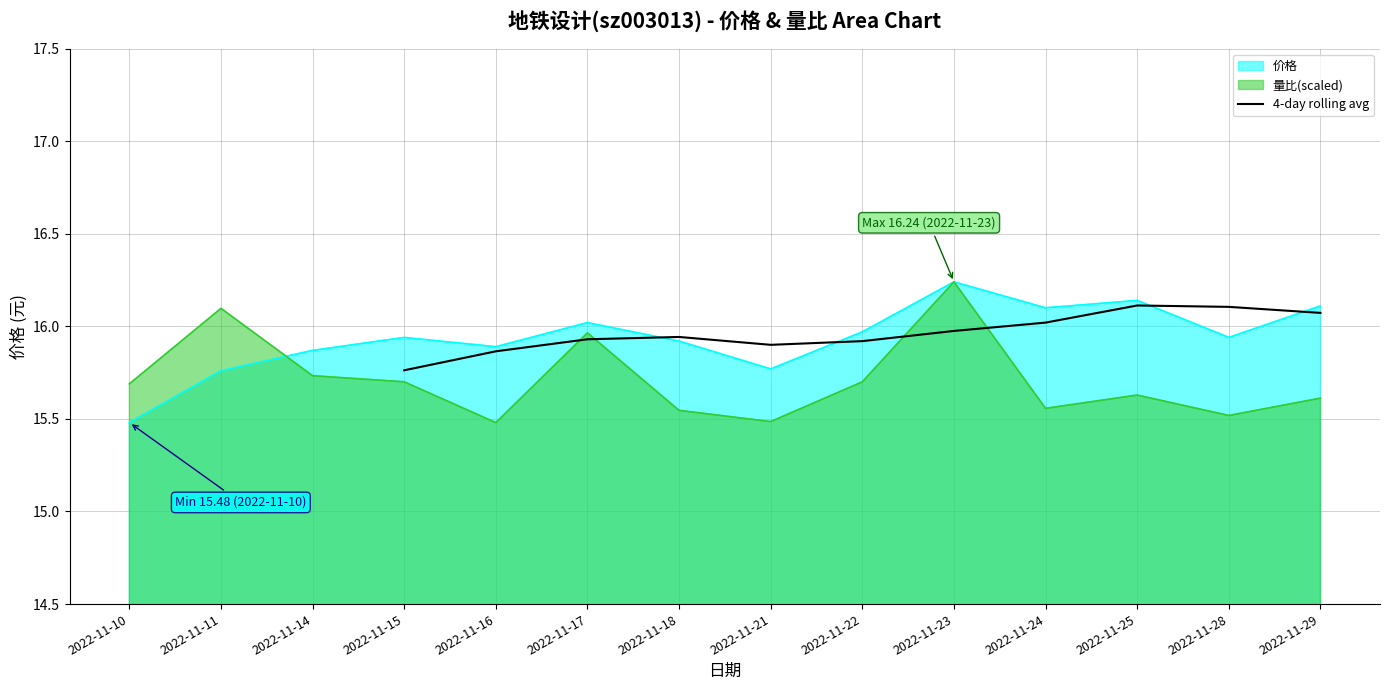

At which label does 4-day rolling avg reach its minimum?

2022-11-15